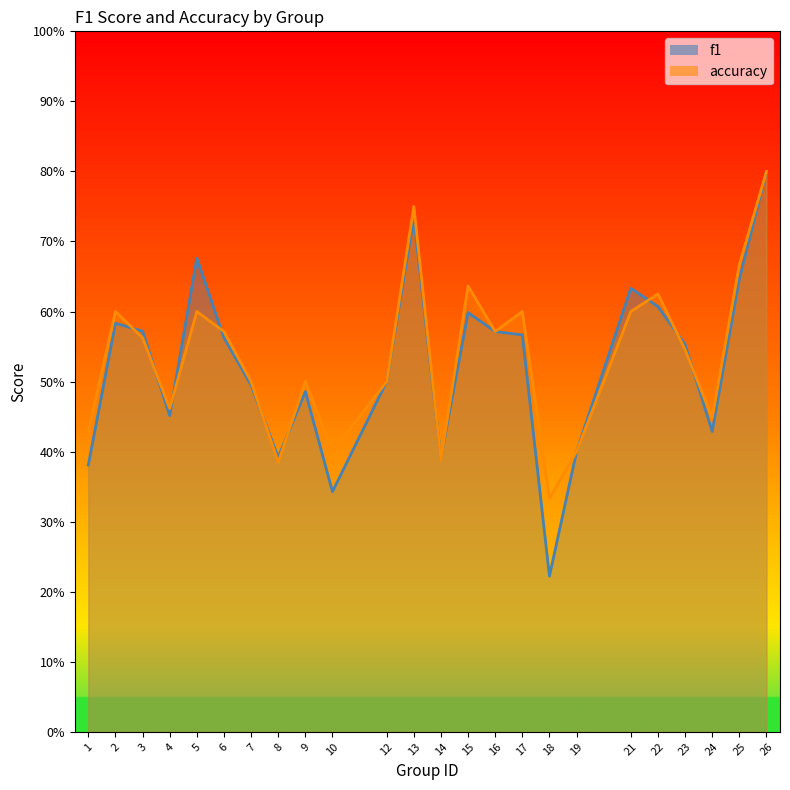

Reading right to left, what are all the values shown in this chart?

f1: 0.8	0.6	0.4	0.6	0.6	0.6	0.4	0.2	0.6	0.6	0.6	0.4	0.7	0.5	0.3	0.5	0.4	0.5	0.6	0.7	0.5	0.6	0.6	0.4
accuracy: 0.8	0.7	0.4	0.5	0.6	0.6	0.4	0.3	0.6	0.6	0.6	0.4	0.8	0.5	0.4	0.5	0.4	0.5	0.6	0.6	0.5	0.6	0.6	0.4